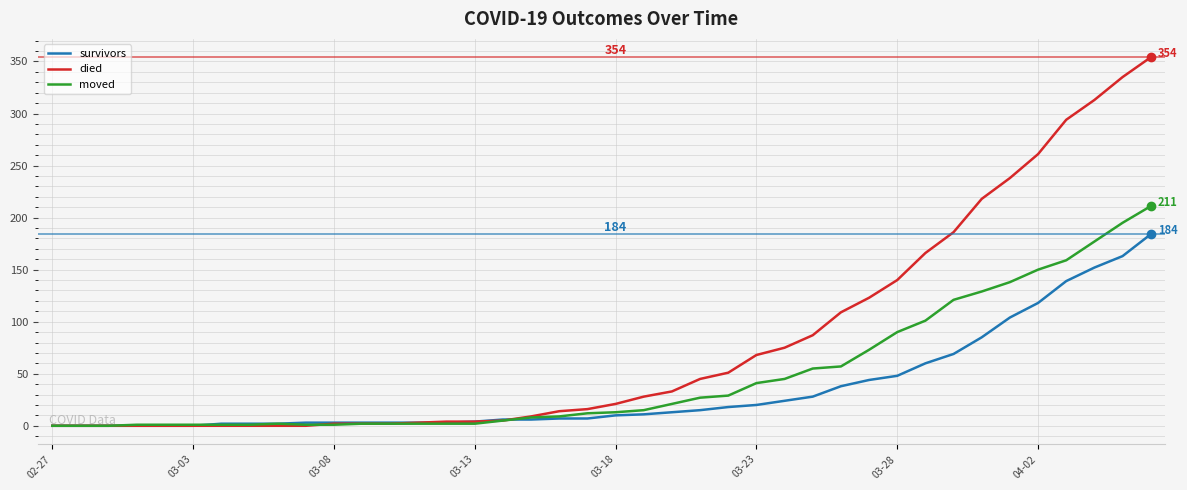

What is the maximum value for survivors?

184